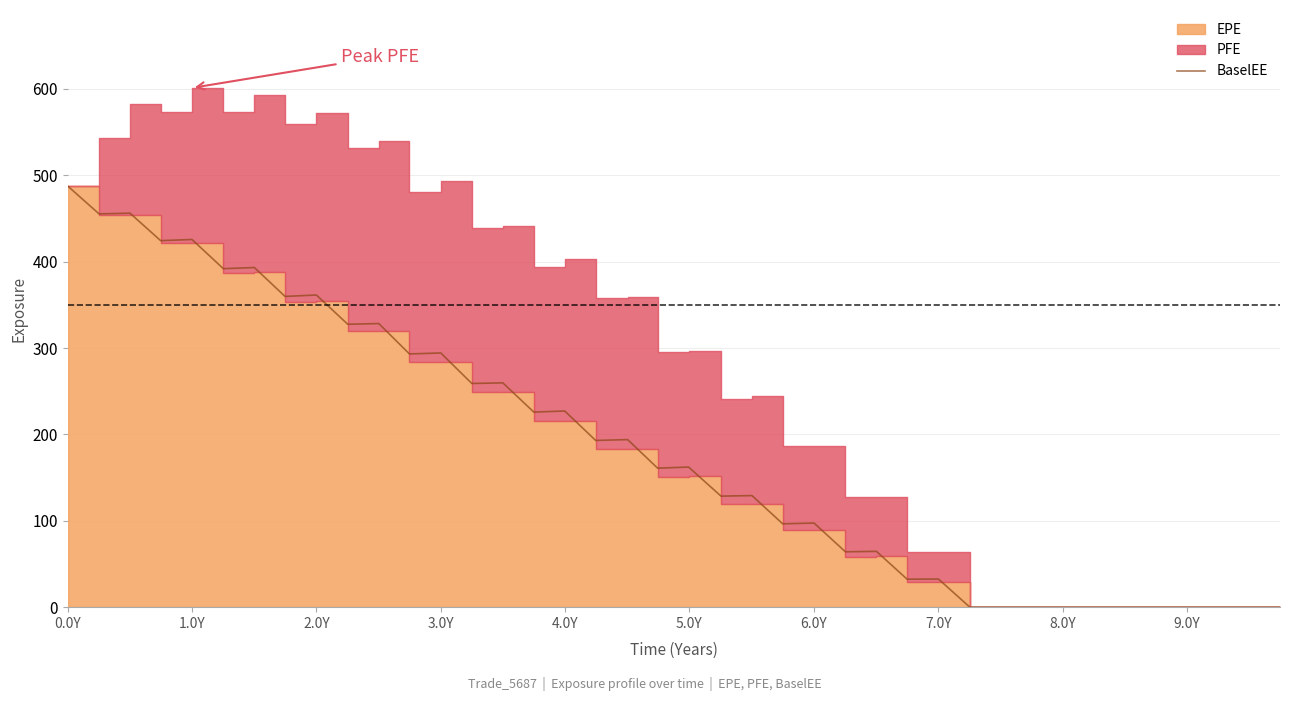

Reading left to right, what are all the values shown in this chart?

487.5	455.3	456.1	424.3	425.6	391.9	393.2	359.7	361.4	327.5	328.3	293.2	294.2	259.0	259.7	225.8	227.1	193.0	194.0	160.9	162.2	128.5	129.2	96.5	97.4	64.1	64.6	32.4	32.6	0.0	0.0	0.0	0.0	0.0	0.0	0.0	0.0	0.0	0.0	0.0